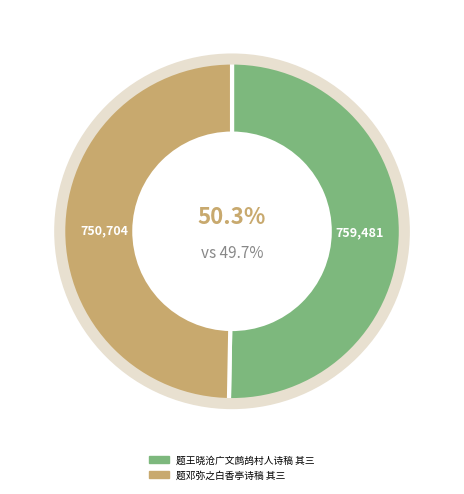

Which slice is the smallest?

题邓弥之白香亭诗稿 其三